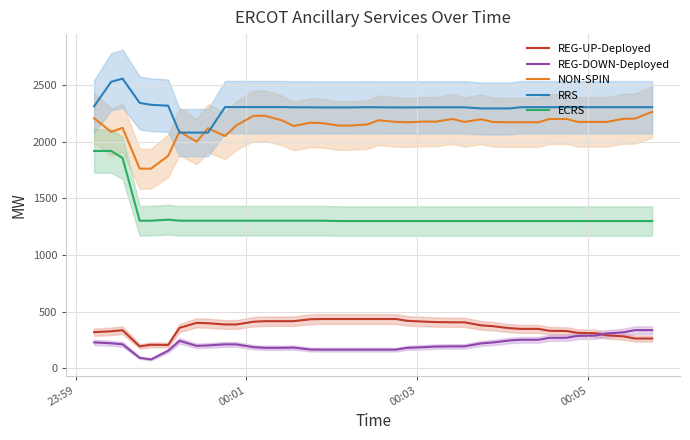

Reading left to right, transcribe all the data shown in this chart.

REG-UP-Deployed: 319	327	336	194	208	206	357	401	398	387	387	411	416	416	416	433	435	435	435	435	435	435	419	412	408	406	406	379	372	354	348	348	331	329	313	310	292	282	263	263
REG-DOWN-Deployed: 229	221	212	93	79	155	243	198	202	212	211	187	181	181	183	166	165	165	165	165	165	165	181	187	192	194	194	220	228	246	252	252	269	270	287	289	307	318	337	337
NON-SPIN: 2206	2085	2121	1761	1761	1874	2089	1998	2117	2049	2143	2227	2227	2187	2137	2166	2163	2141	2141	2151	2188	2173	2170	2176	2176	2199	2173	2196	2173	2170	2170	2170	2199	2199	2173	2173	2173	2201	2202	2262
RRS: 2311	2527	2555	2341	2324	2316	2079	2079	2079	2304	2304	2304	2304	2304	2302	2302	2301	2301	2301	2303	2302	2301	2301	2302	2302	2302	2302	2292	2292	2292	2303	2303	2303	2303	2303	2303	2303	2303	2303	2303
ECRS: 1917	1917	1855	1302	1302	1311	1302	1302	1302	1302	1302	1302	1302	1302	1302	1302	1302	1299	1299	1299	1299	1299	1299	1299	1299	1299	1299	1299	1299	1299	1299	1299	1299	1299	1299	1299	1299	1299	1299	1299